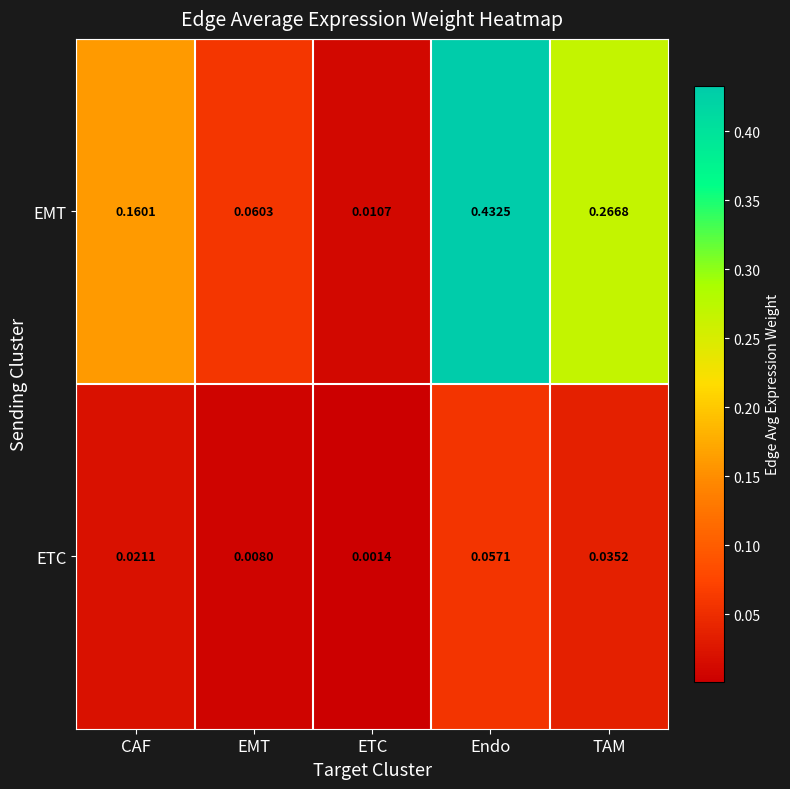

Is the value of ETC at Endo greater than the value of EMT at ETC?

Yes